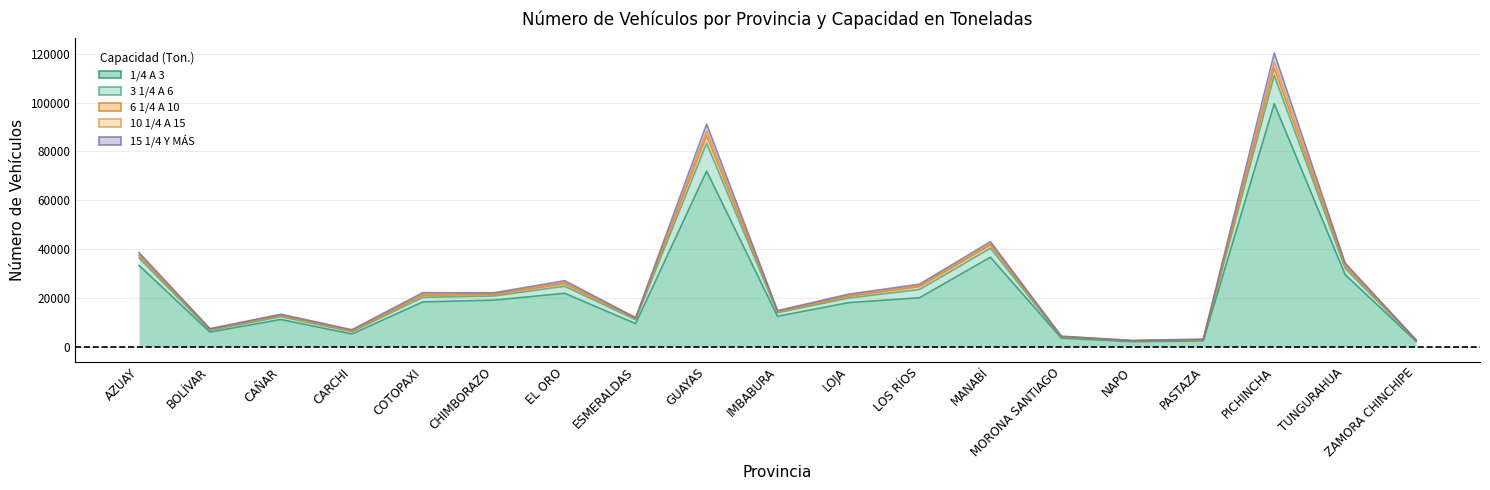

What value does the 1/4 A 3 series have at AZUAY, to the nearest 50?

33350